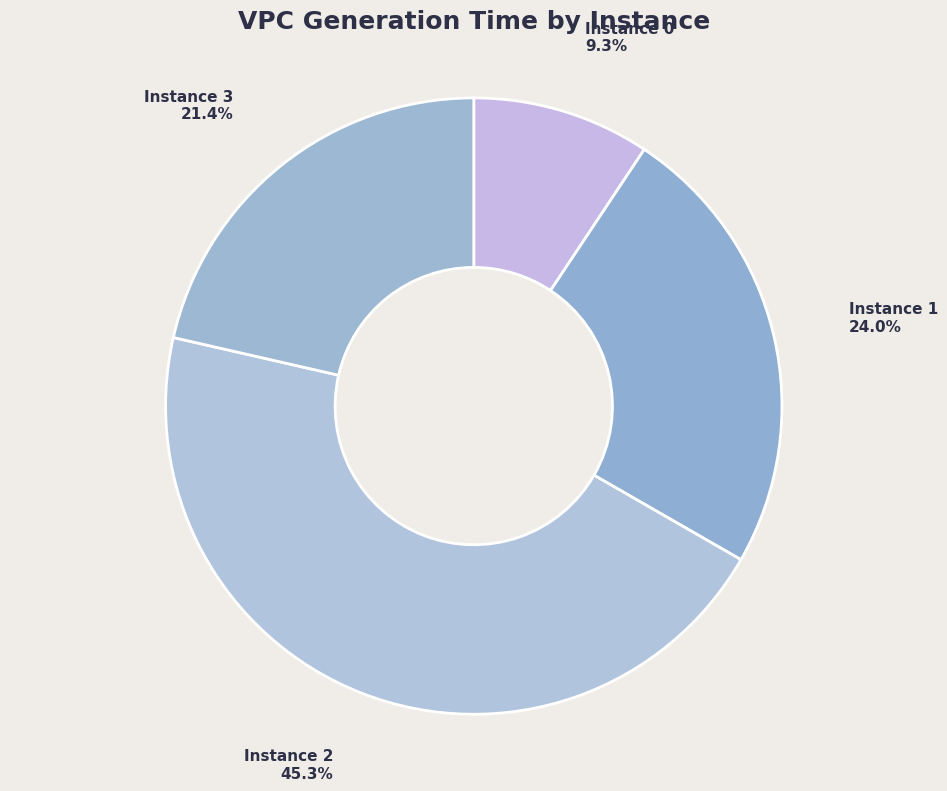

How many segments does this pie chart have?

4